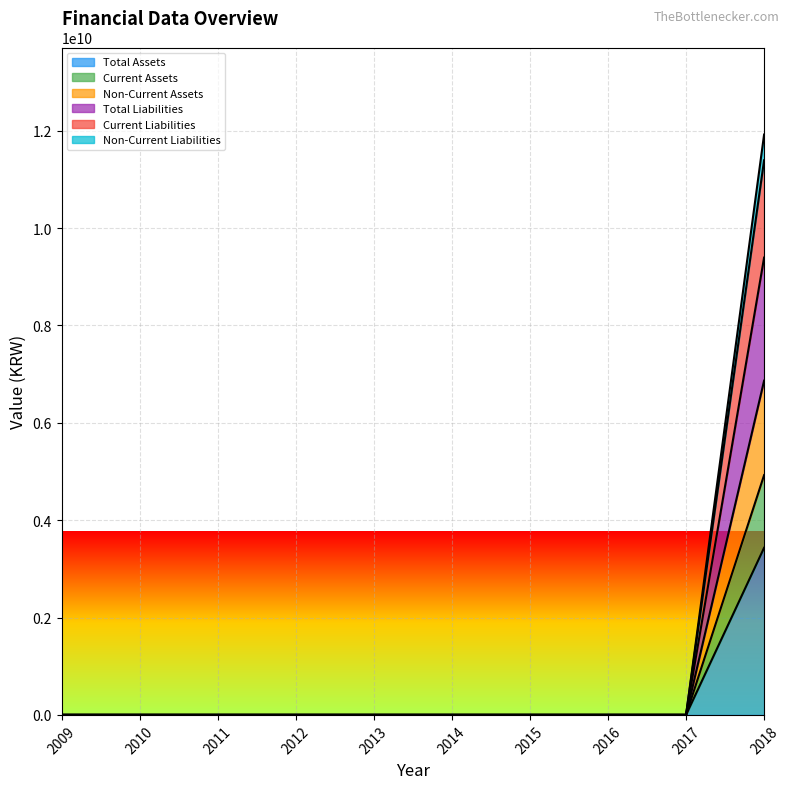

Where is Current Assets nearest to the value 1716255776?

2009